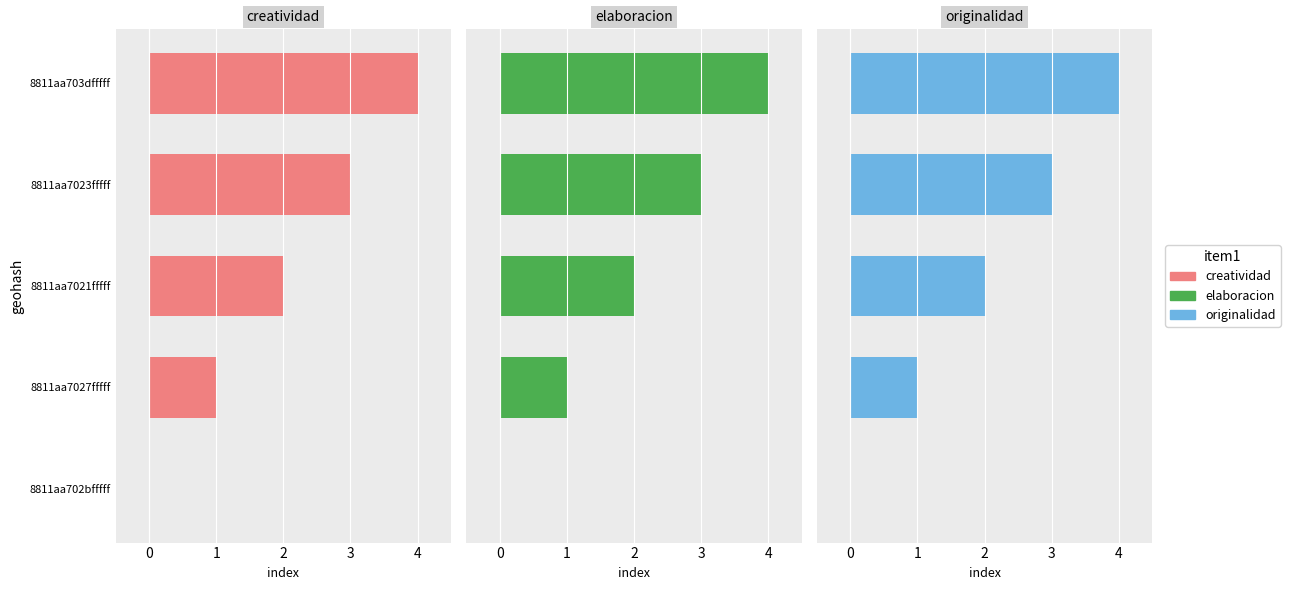

What are all the series names shown in the legend?

creatividad, elaboracion, originalidad